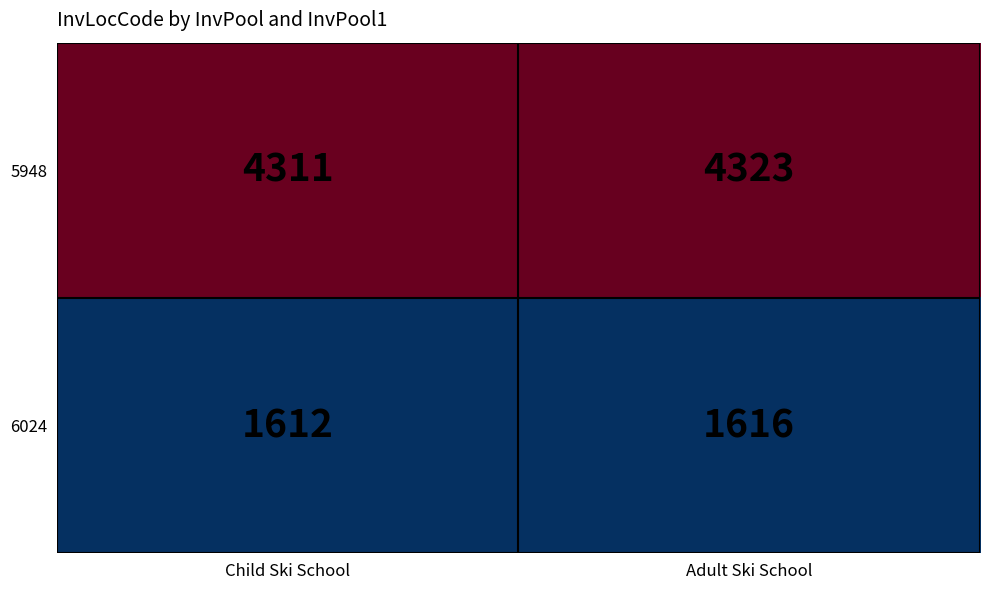

Reading left to right, extract all data points from this chart.

5948: 4311	4323
6024: 1612	1616